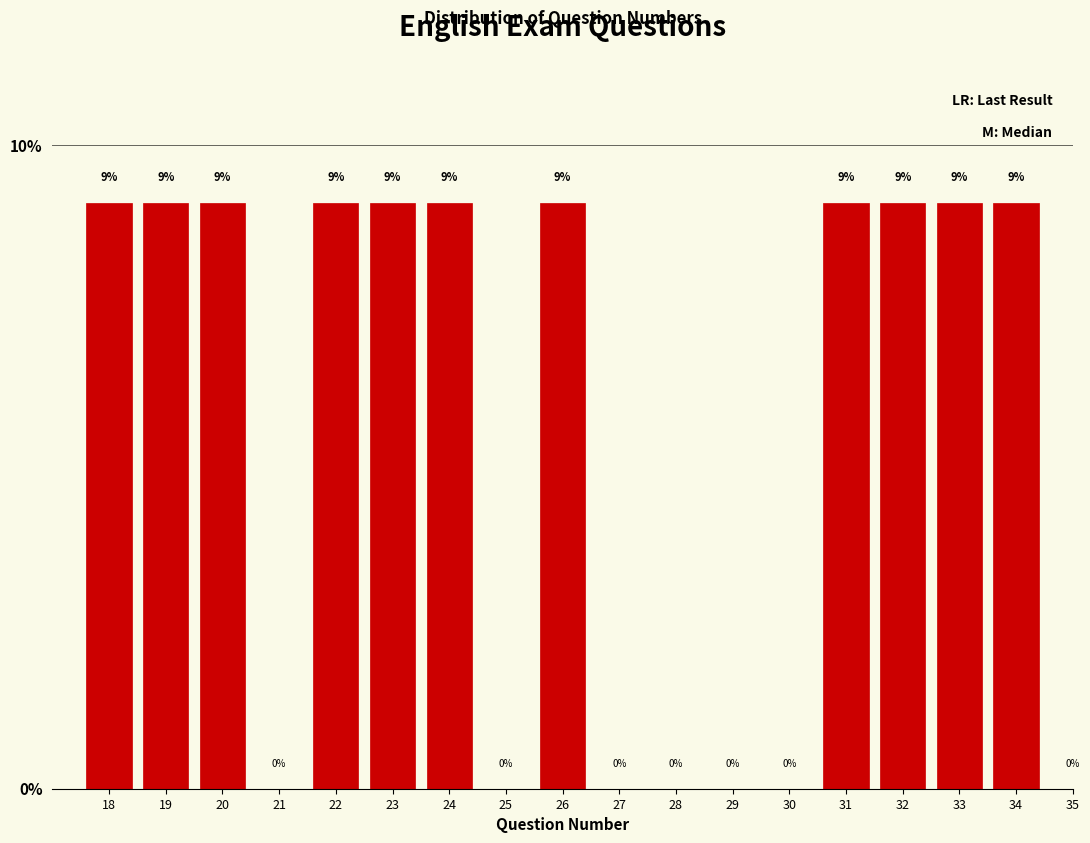

Are the bars horizontal?

No